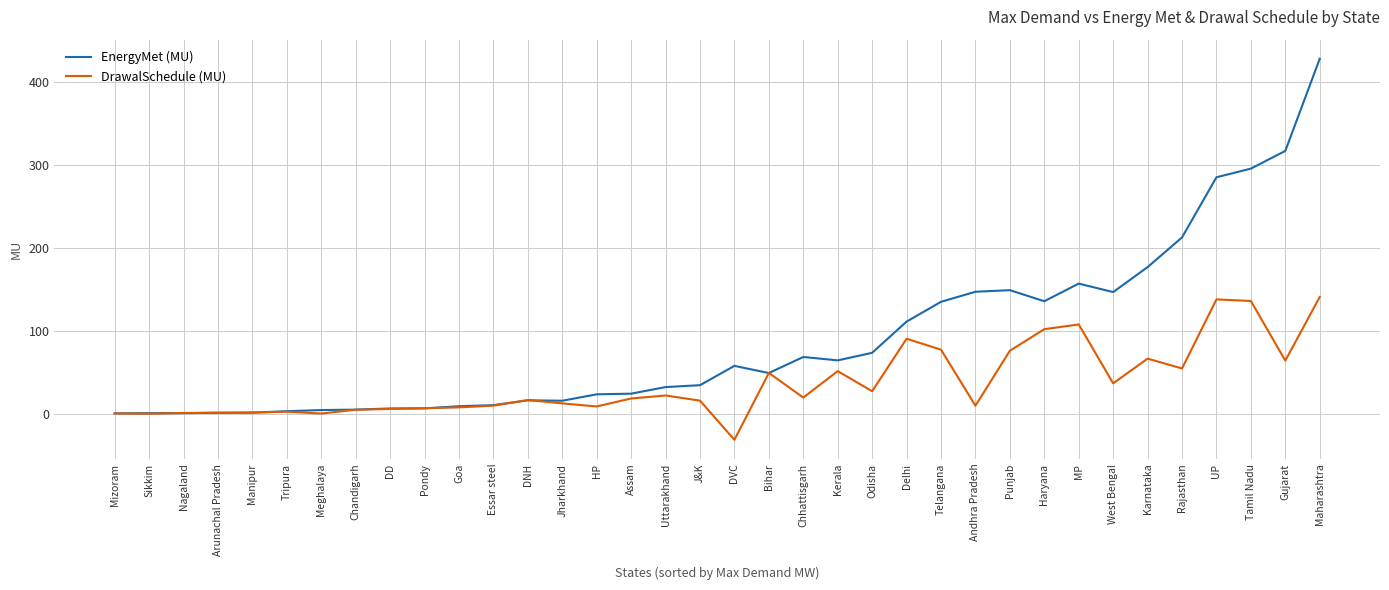

What value does the EnergyMet (MU) series have at J&K?

35.1